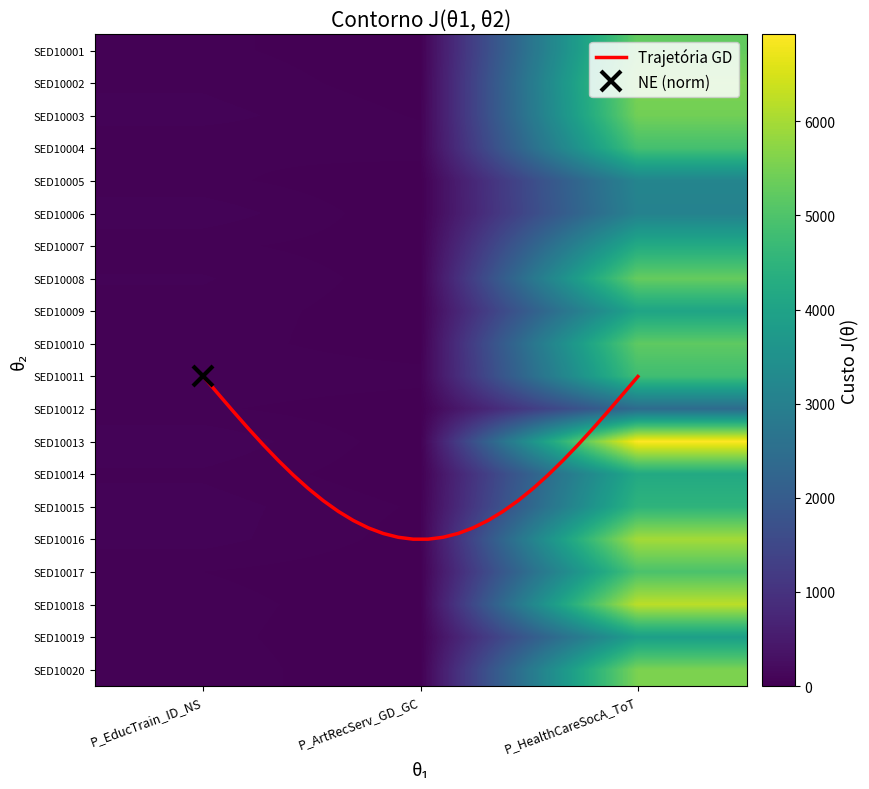

How many data points in SED10001 are less than 34?

1